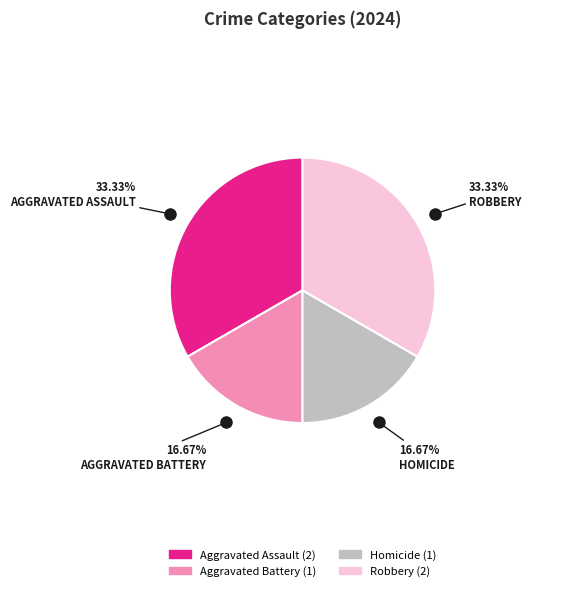

What percentage is the Robbery slice, to the nearest percent?

33%